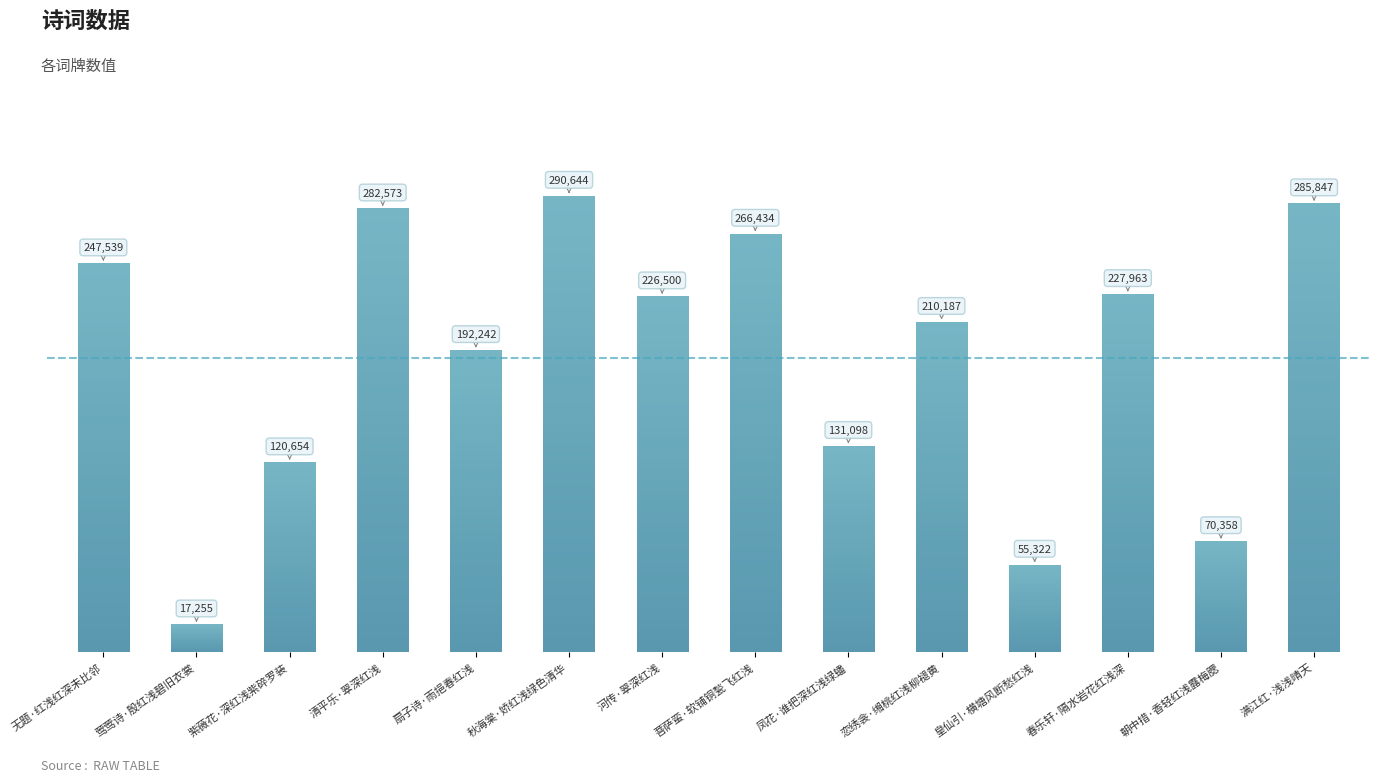

Is it true that the value at 满江红·浅浅晴天 is 285847?

True